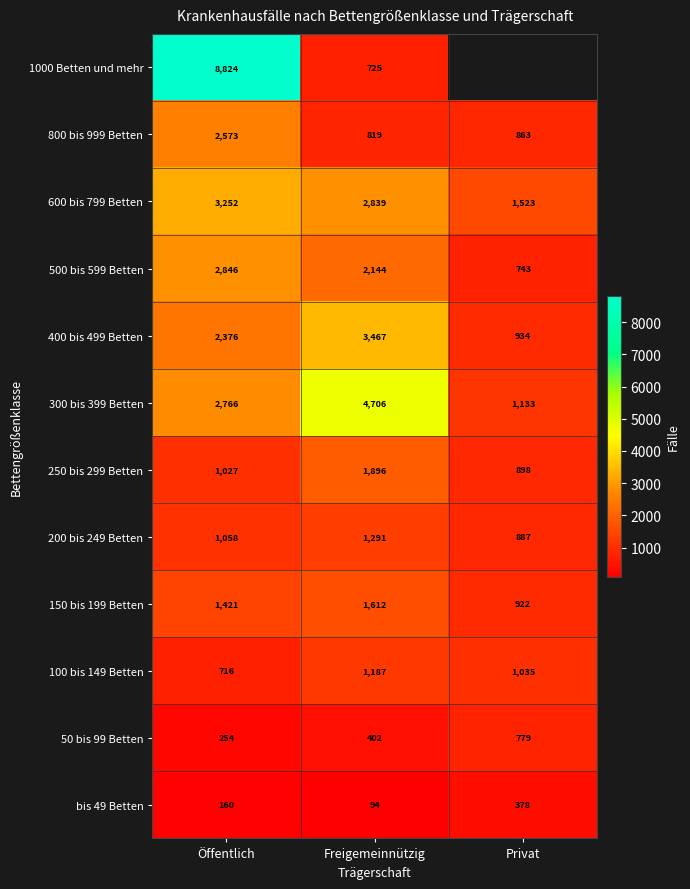

Is the value of 100 bis 149 Betten at Öffentlich greater than the value of 250 bis 299 Betten at Öffentlich?

No